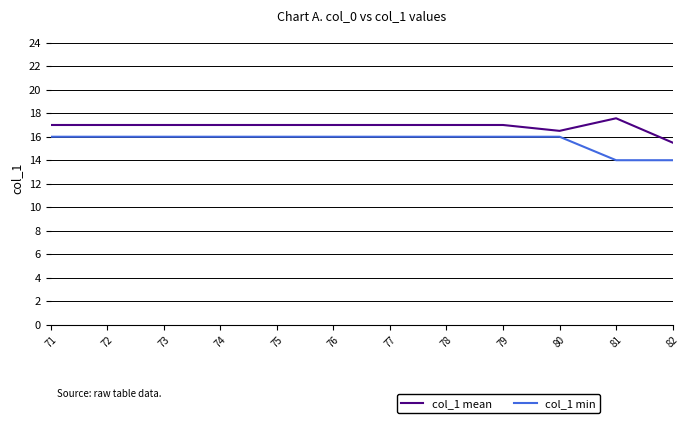

What is the minimum value shown in the chart?

14.0